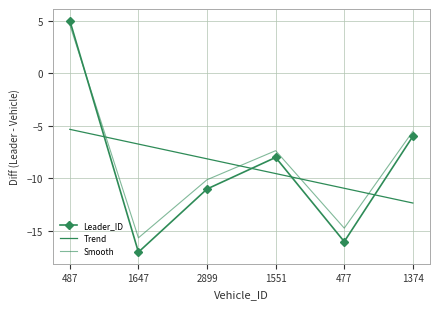

What is the smallest value displayed?

-17.0